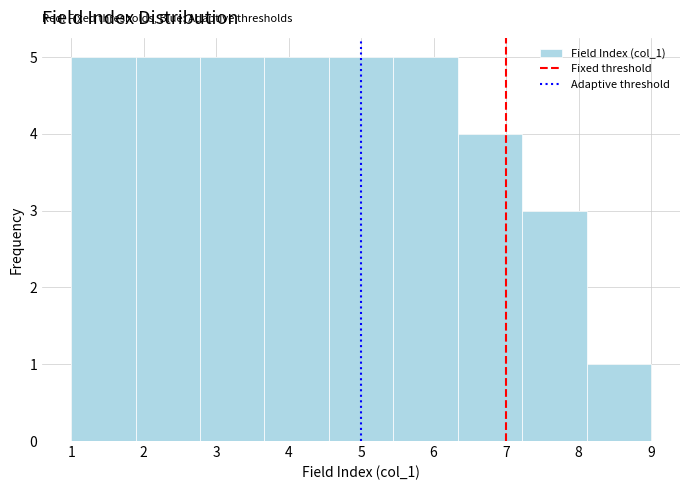

How tall is the bar that spans 3.7 to 4.6 on the x-axis? Neither the bar edges nor the heights are printed on the chart, so give them approximately, as read against the axes.

5